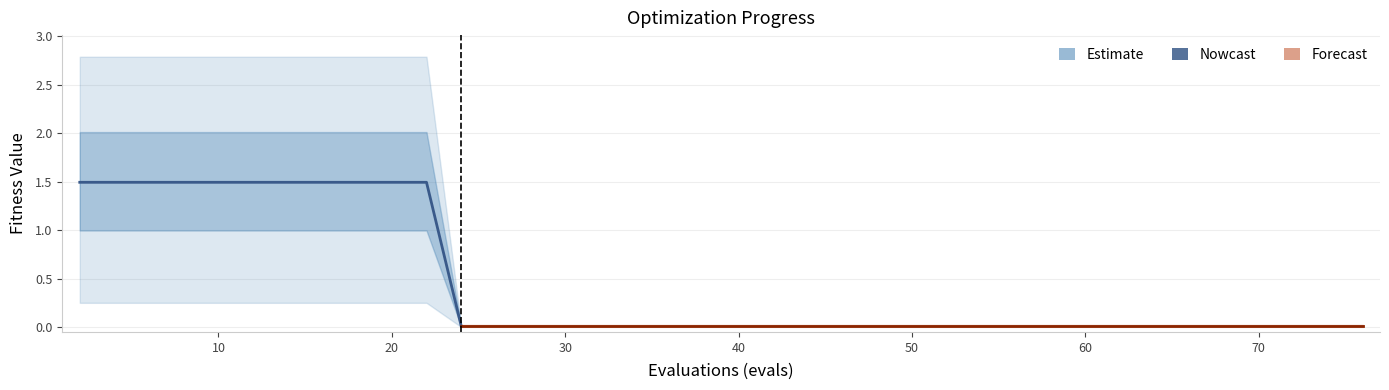

What is the sum of all mean values?

16.8